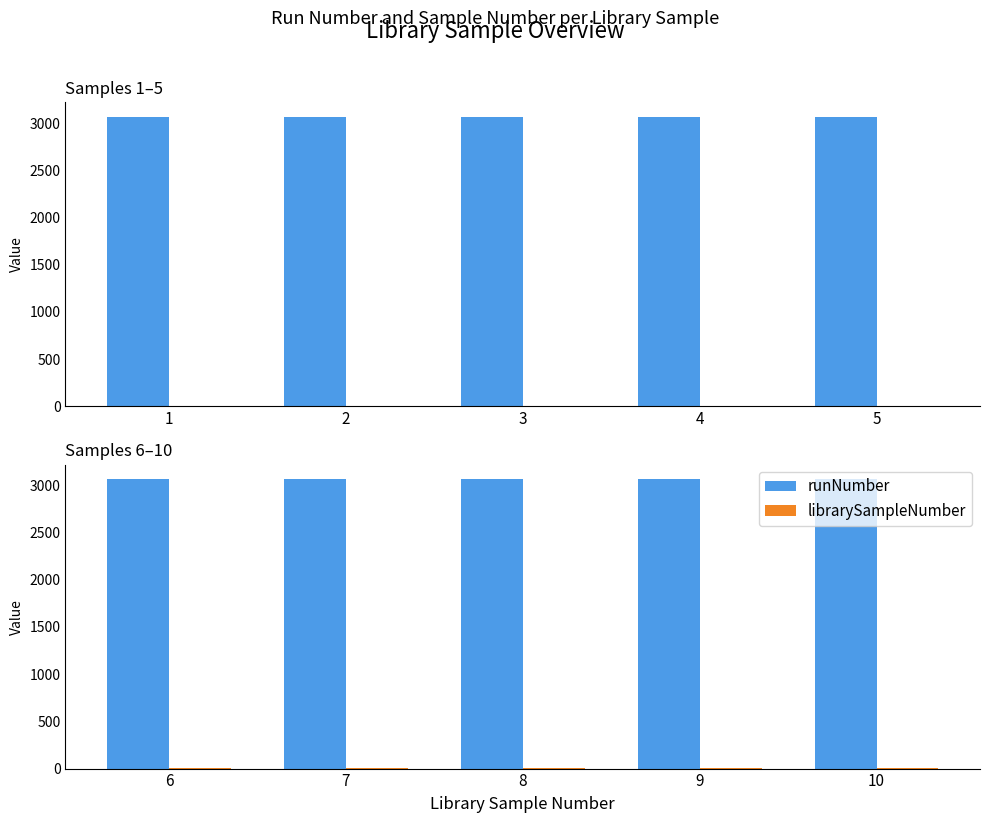

The value of librarySampleNumber at 5 is 10. True or false?

True